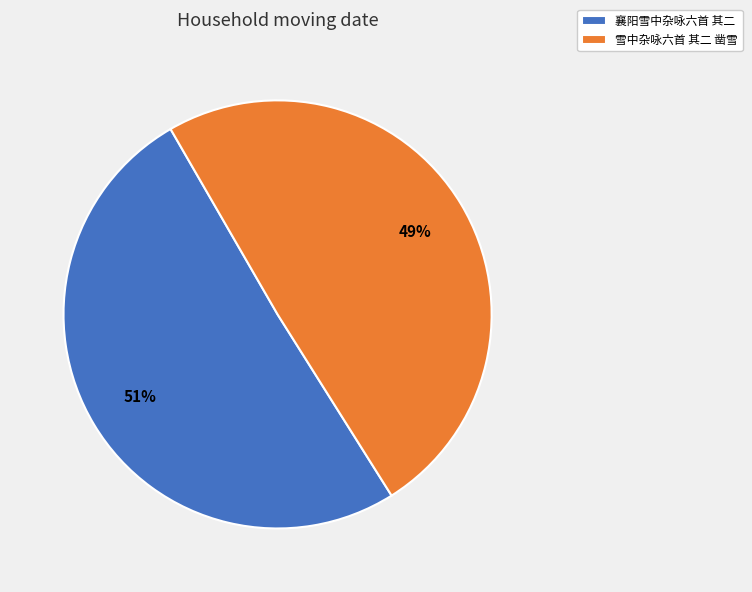

How many slices are in this pie chart?

2